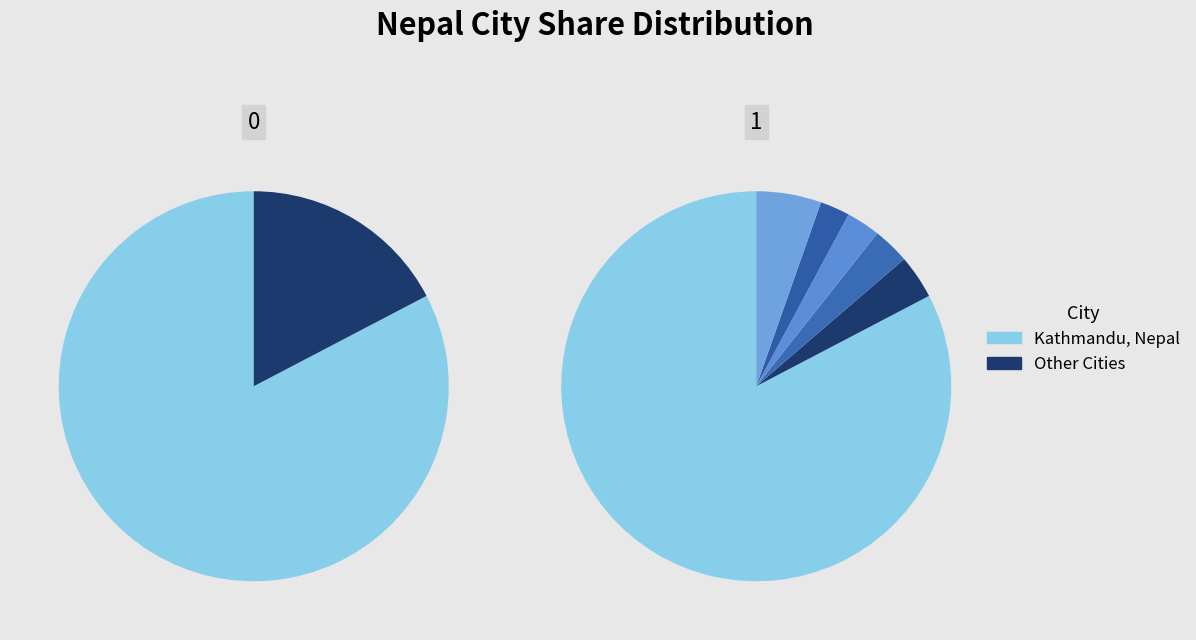

Is there any slice that represents more than half of the pie?

Yes